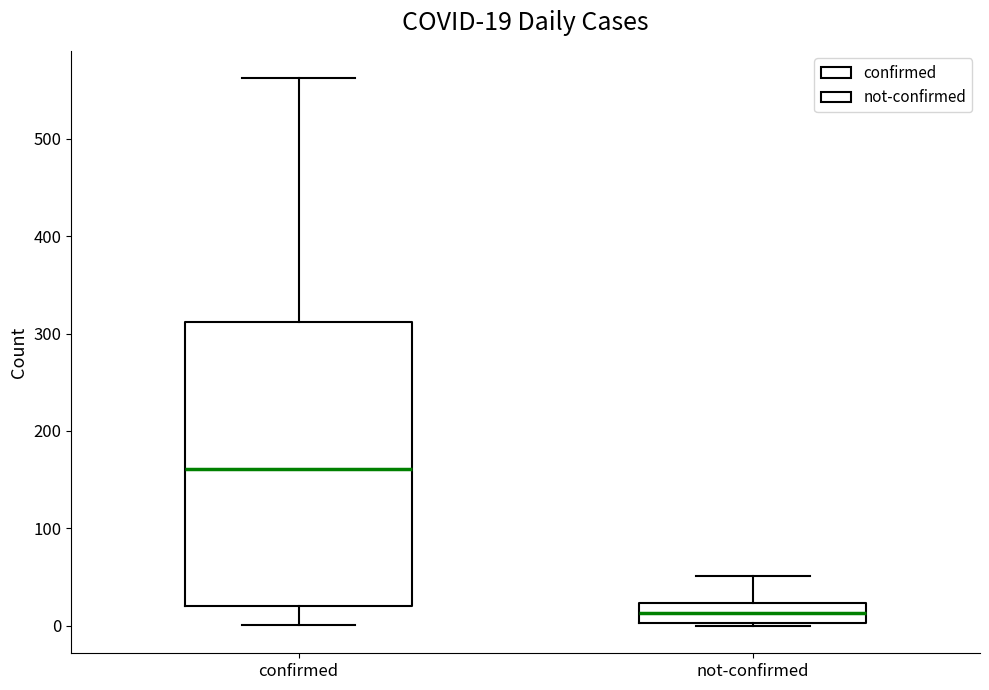

Comparing the boxes themselves (not the whiskers), which one is the tallest?

confirmed